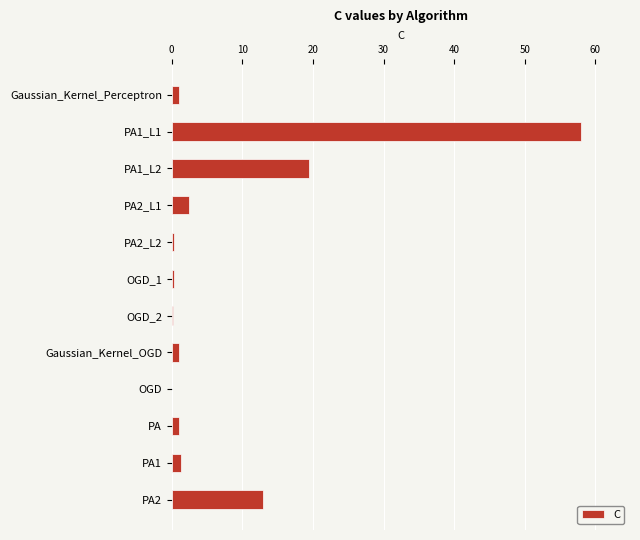

The value at PA2 is 12.9. True or false?

True